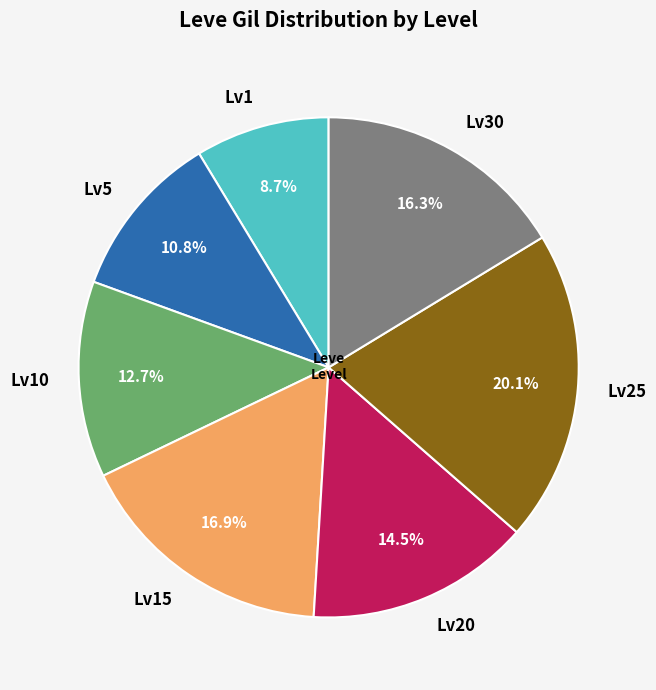

What percentage do Lv25 and Lv1 together represent?

28.8%